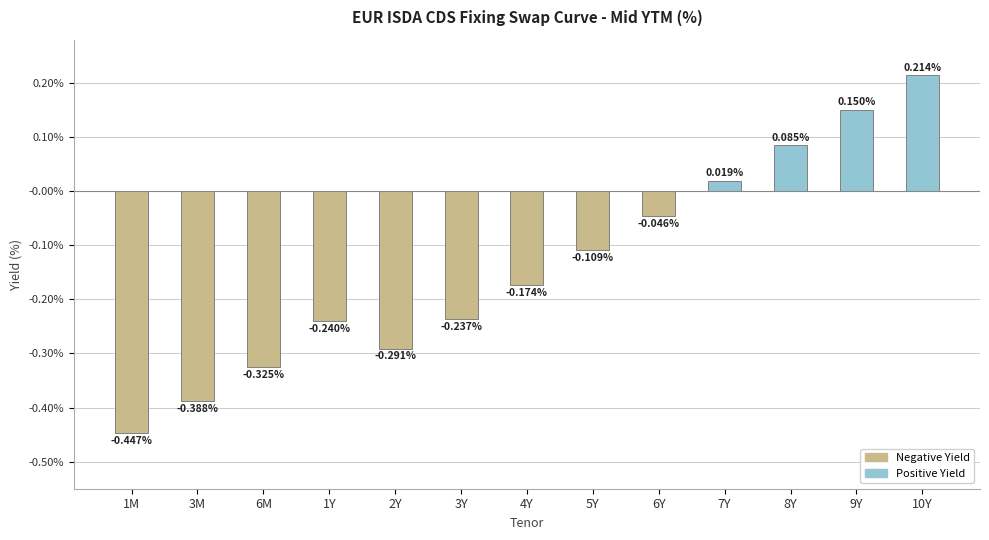

Rank the categories by value from lowest to highest.

1M, 3M, 6M, 2Y, 1Y, 3Y, 4Y, 5Y, 6Y, 7Y, 8Y, 9Y, 10Y